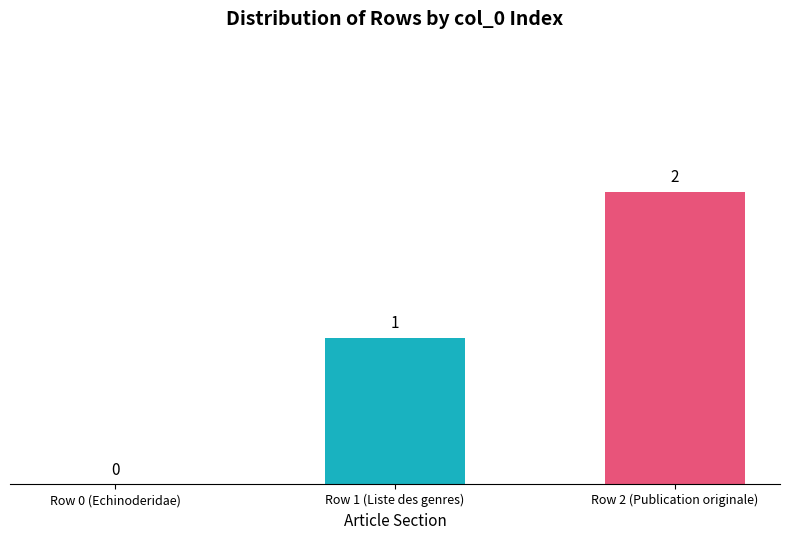

What is the sum of the values at Row 2 (Publication originale) and Row 1 (Liste des genres)?

3